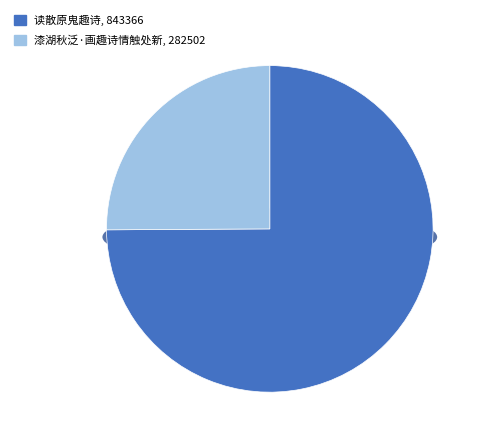

To the nearest percent, what is the difference between the 漆湖秋泛·画趣诗情触处新 and 读散原鬼趣诗 slice percentages?

50%